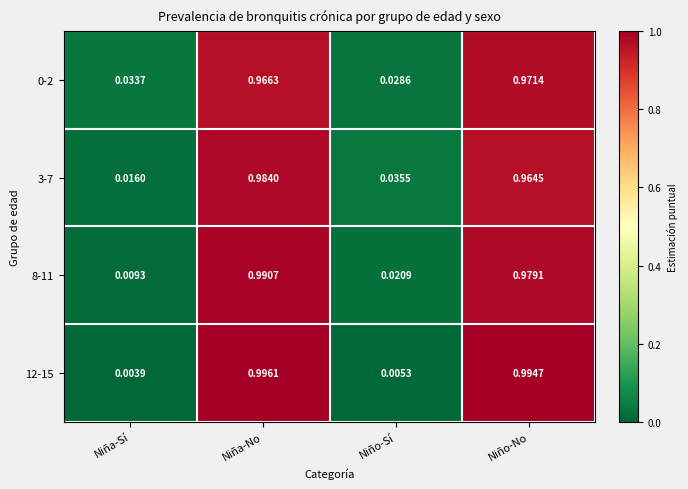

Which category has the lowest value in the 12-15 series?

Niña-Sí